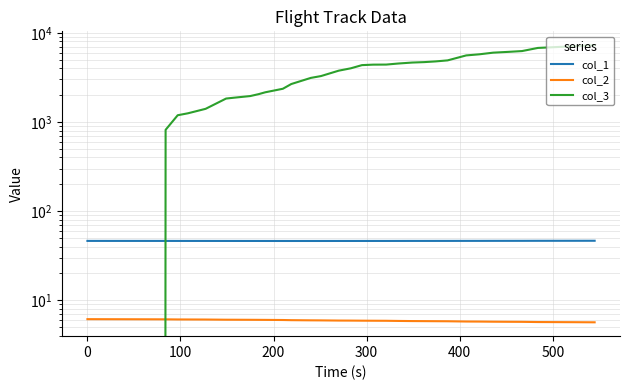

True or false: col_2 and col_1 cross at least once.

False